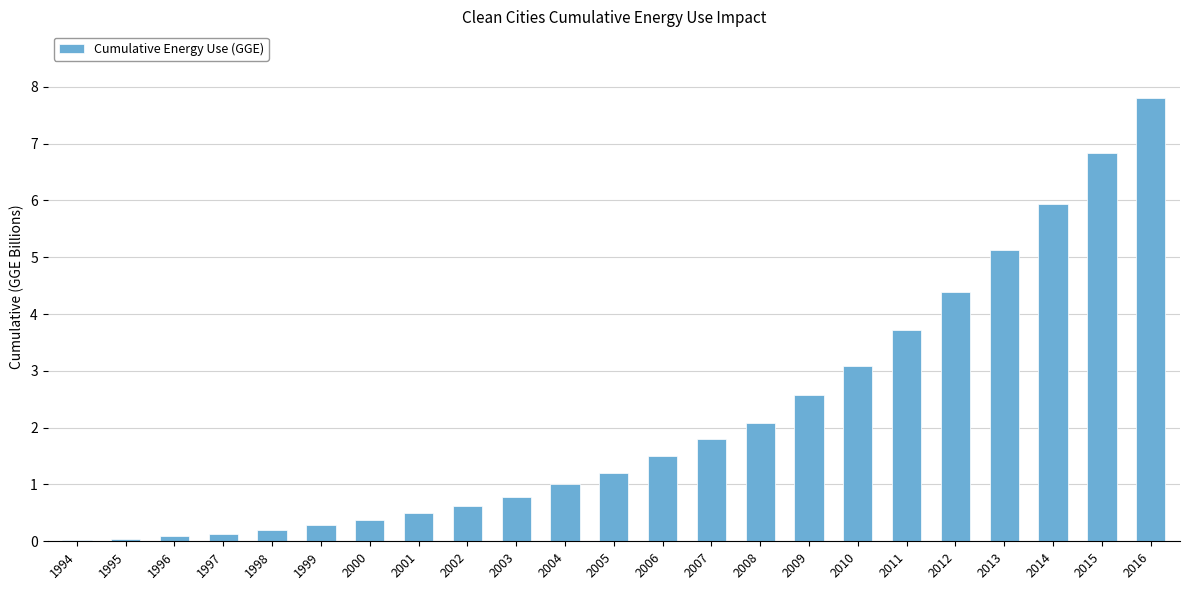

Count the number of categories in the chart.

23